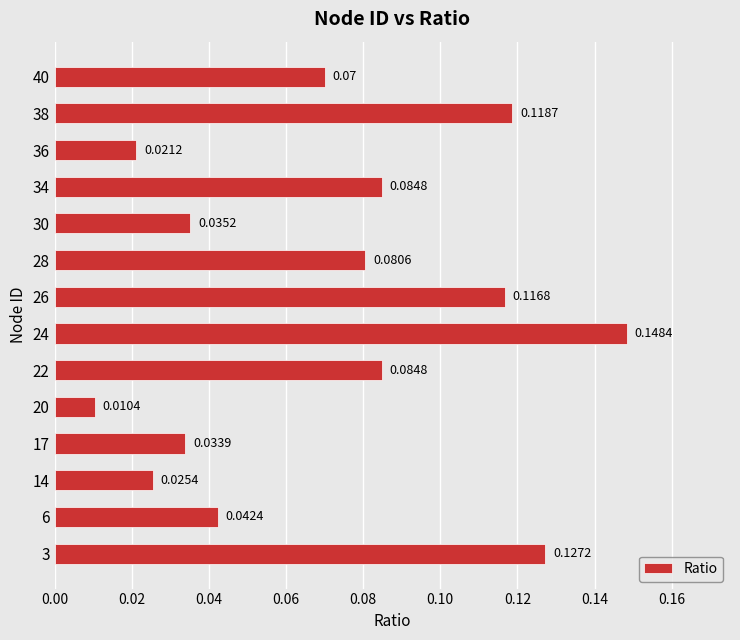

At which category does the chart reach its peak across all series?

24